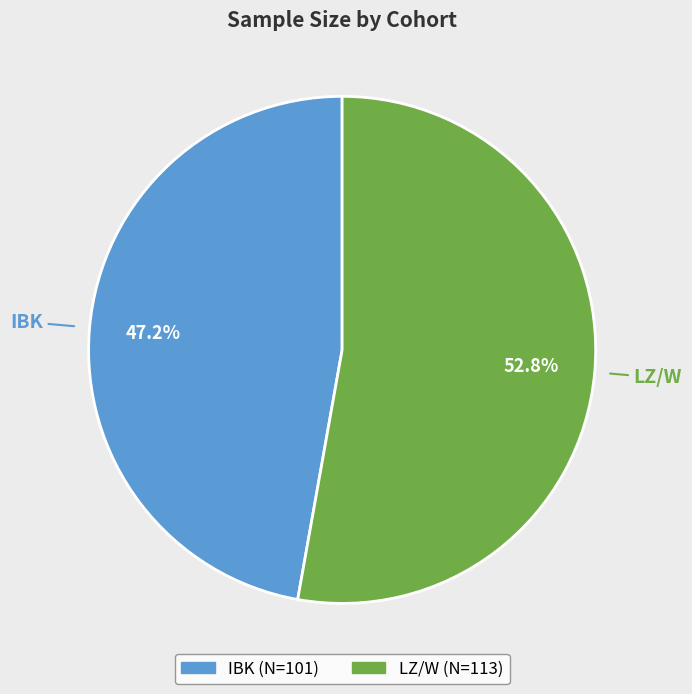

Which has a higher value, LZ/W or IBK?

LZ/W